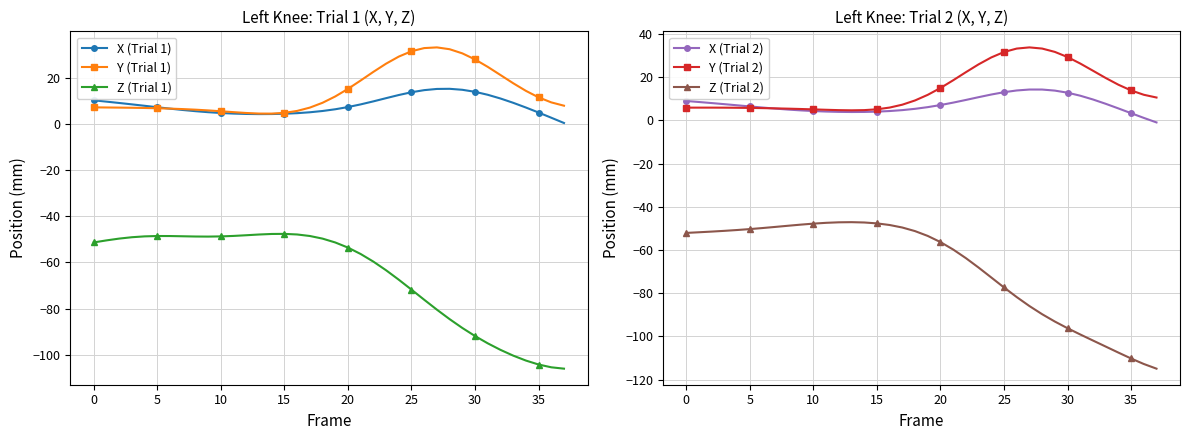

What is the total value across all series at 28?

-79.2